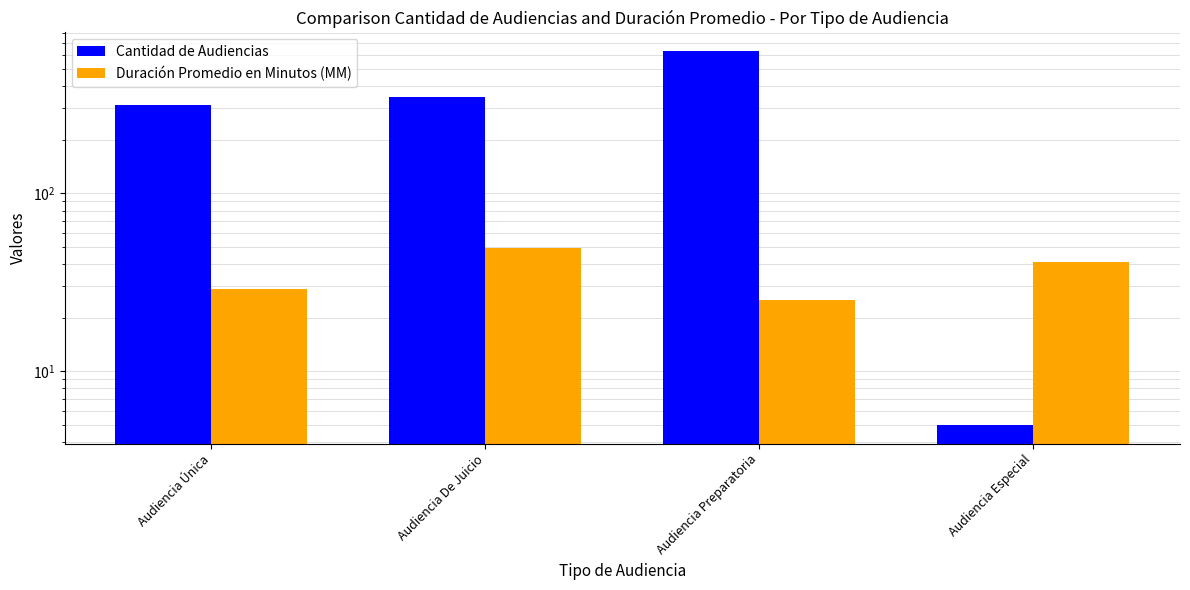

Which series has the largest range (max minus min)?

Cantidad de Audiencias